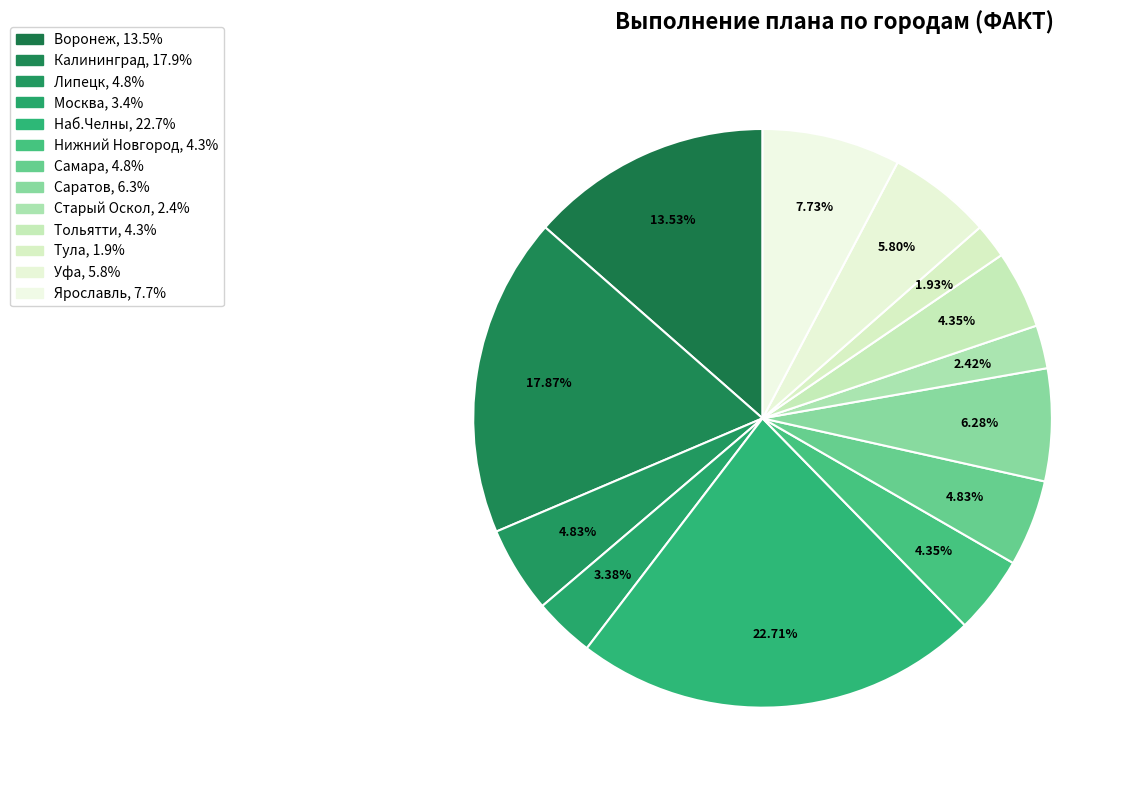

Is it true that Самара is 5% of the pie?

True